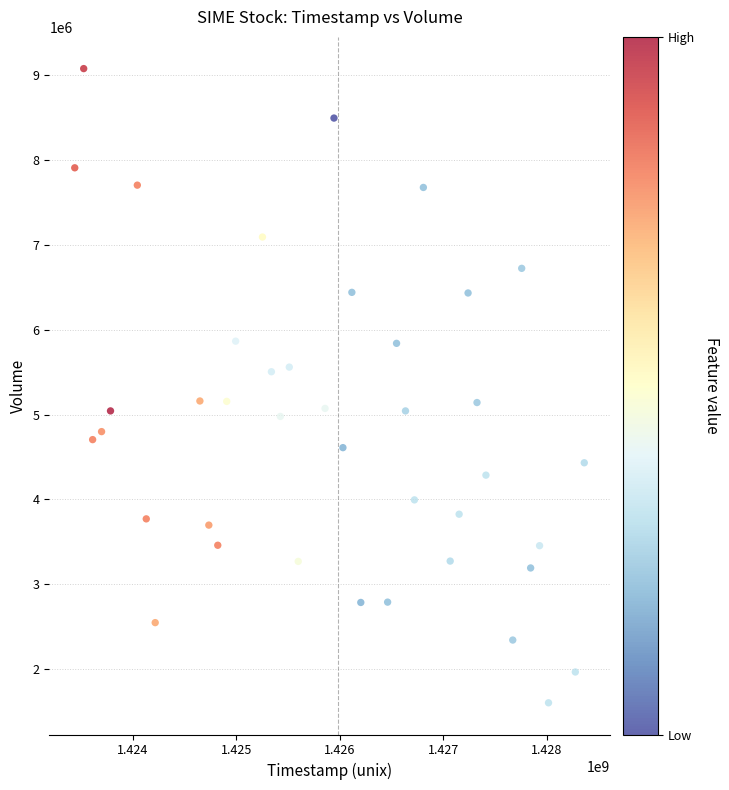

What is the range of X values (max minus min)?

4924800